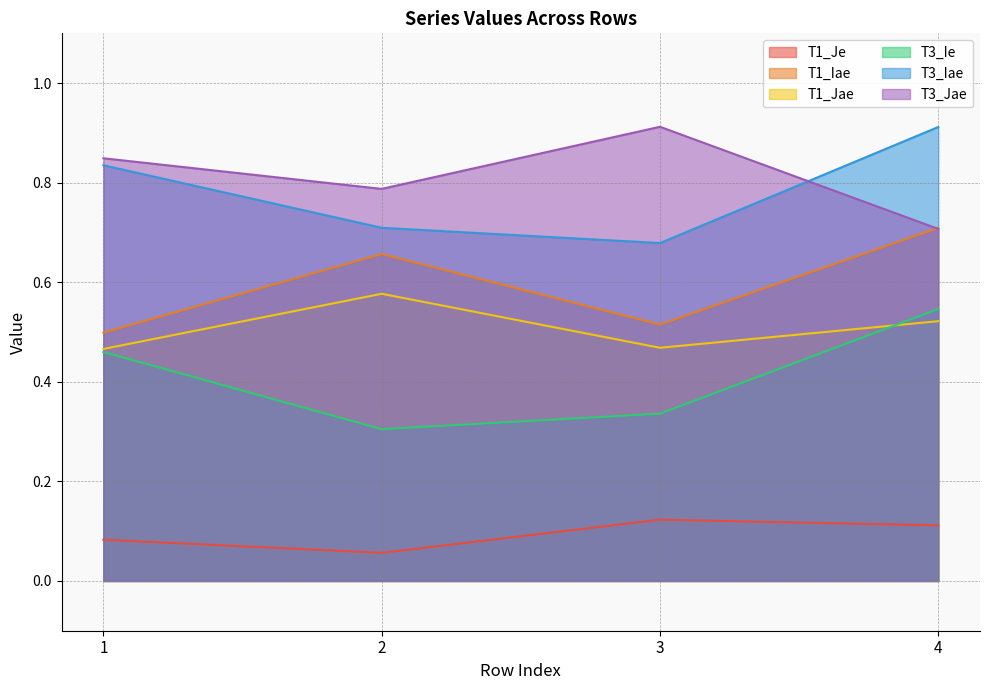

Reading left to right, what are all the values shown in this chart?

T1_Je: 0.1	0.1	0.1	0.1
T1_Iae: 0.5	0.7	0.5	0.7
T1_Jae: 0.5	0.6	0.5	0.5
T3_Ie: 0.5	0.3	0.3	0.5
T3_Iae: 0.8	0.7	0.7	0.9
T3_Jae: 0.8	0.8	0.9	0.7